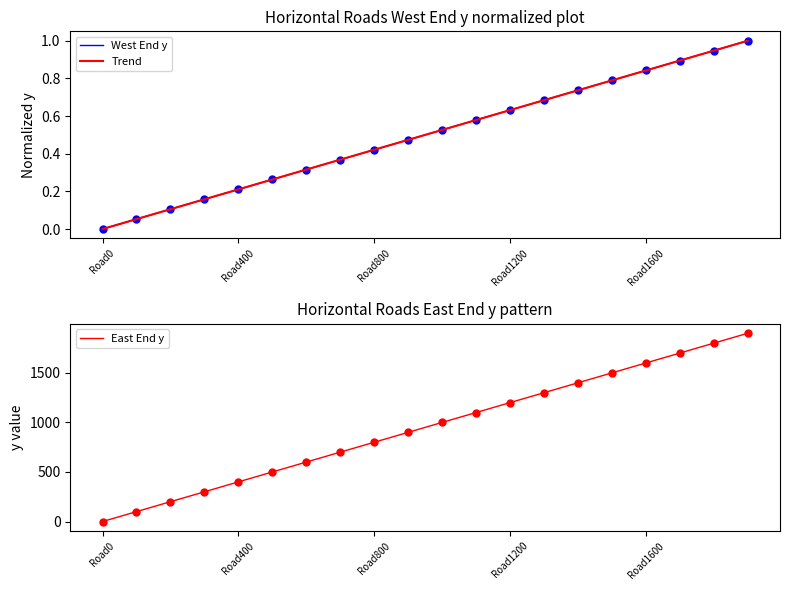

What is the maximum value for East End y?

1900